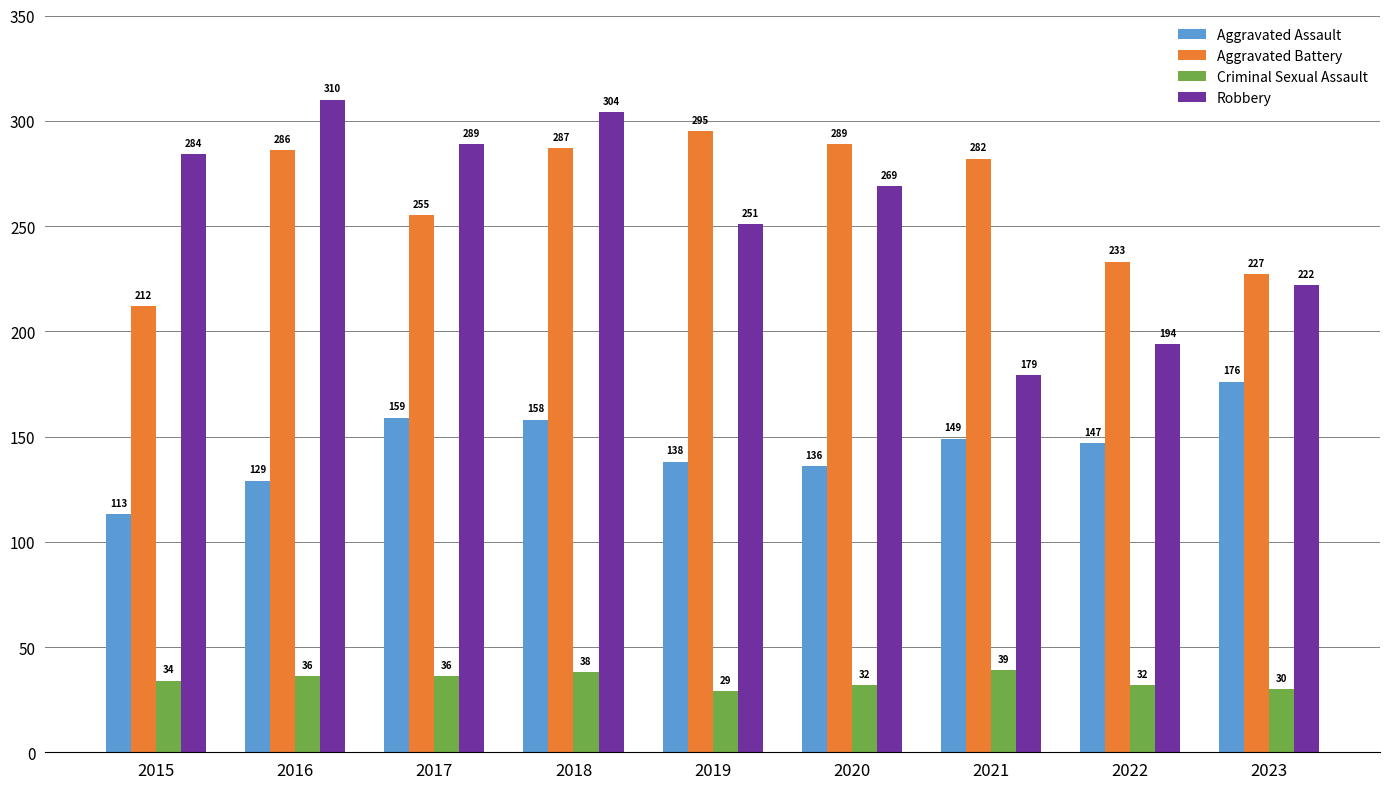

At how many categories does at least one series exceed 145?

9